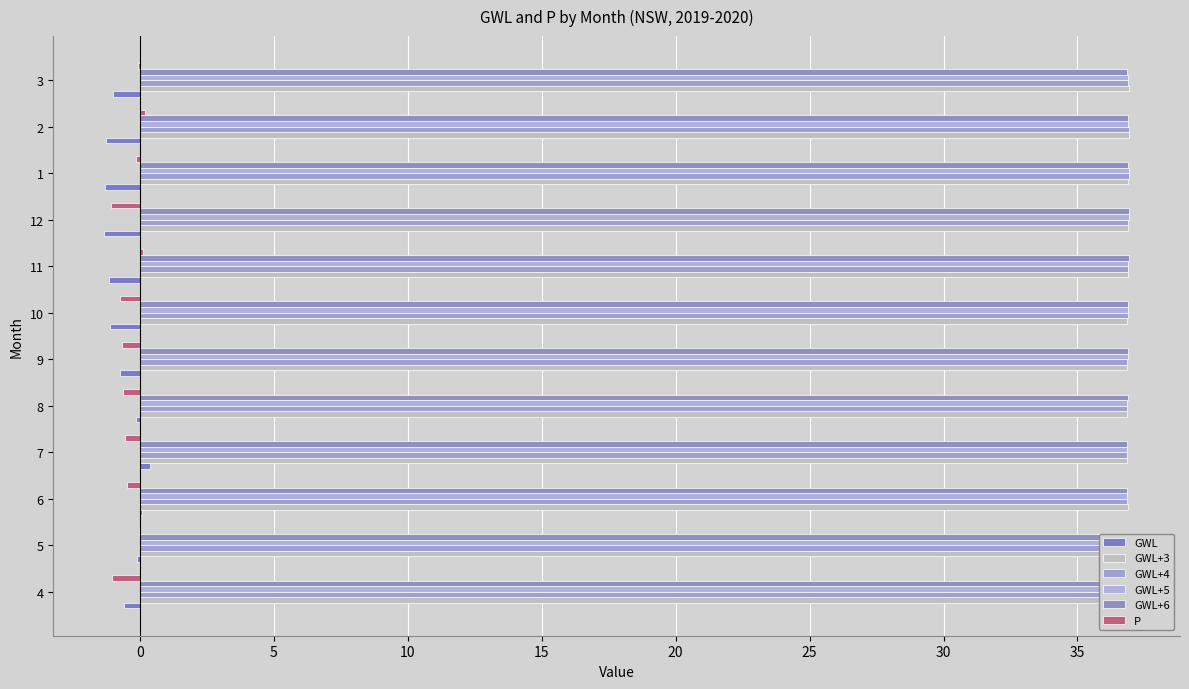

Reading left to right, transcribe all the data shown in this chart.

GWL: -0.6	-0.1	0.1	0.4	-0.1	-0.7	-1.1	-1.2	-1.3	-1.3	-1.2	-1.0
GWL+3: 36.9	36.9	36.9	36.8	36.8	36.9	36.9	36.9	36.9	36.9	36.9	36.9
GWL+4: 36.9	36.9	36.8	36.8	36.9	36.9	36.9	36.9	36.9	36.9	36.9	36.9
GWL+5: 36.9	36.8	36.8	36.9	36.9	36.9	36.9	36.9	36.9	36.9	36.9	36.9
GWL+6: 36.8	36.8	36.9	36.9	36.9	36.9	36.9	36.9	36.9	36.9	36.9	36.9
P: -1.1	-0.0	-0.5	-0.6	-0.6	-0.7	-0.7	0.1	-1.1	-0.2	0.2	-0.1